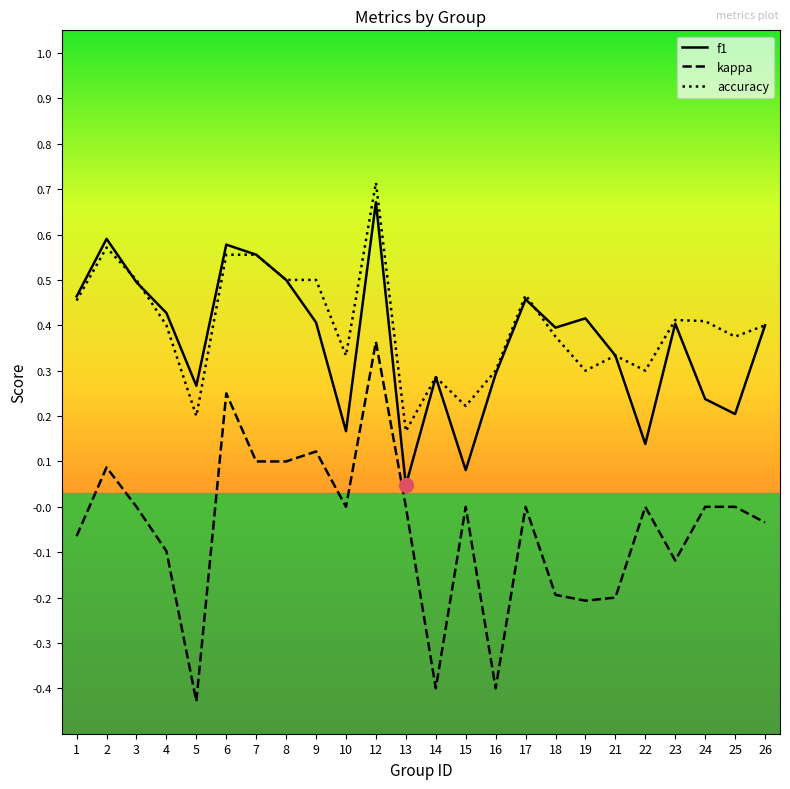

At which label does f1 reach its minimum?

13